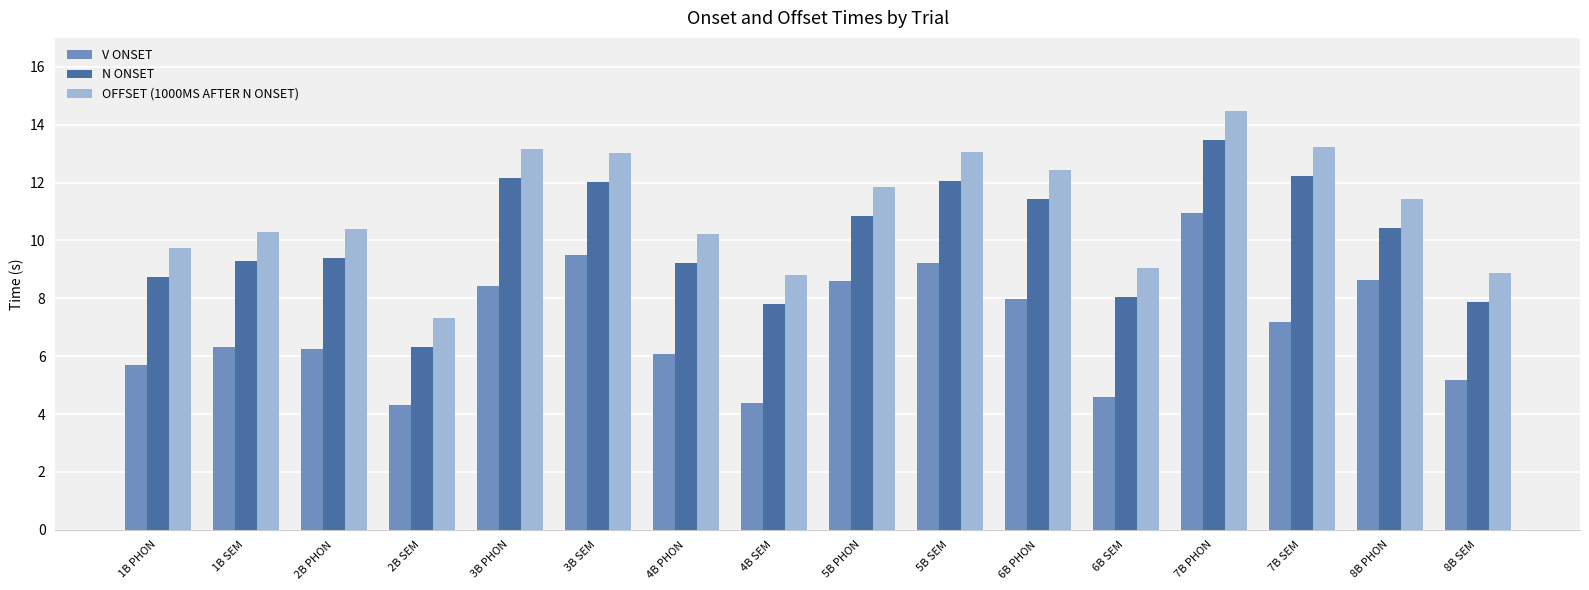

What is the approximate value of OFFSET (1000MS AFTER N ONSET) at 2B PHON?

10.4